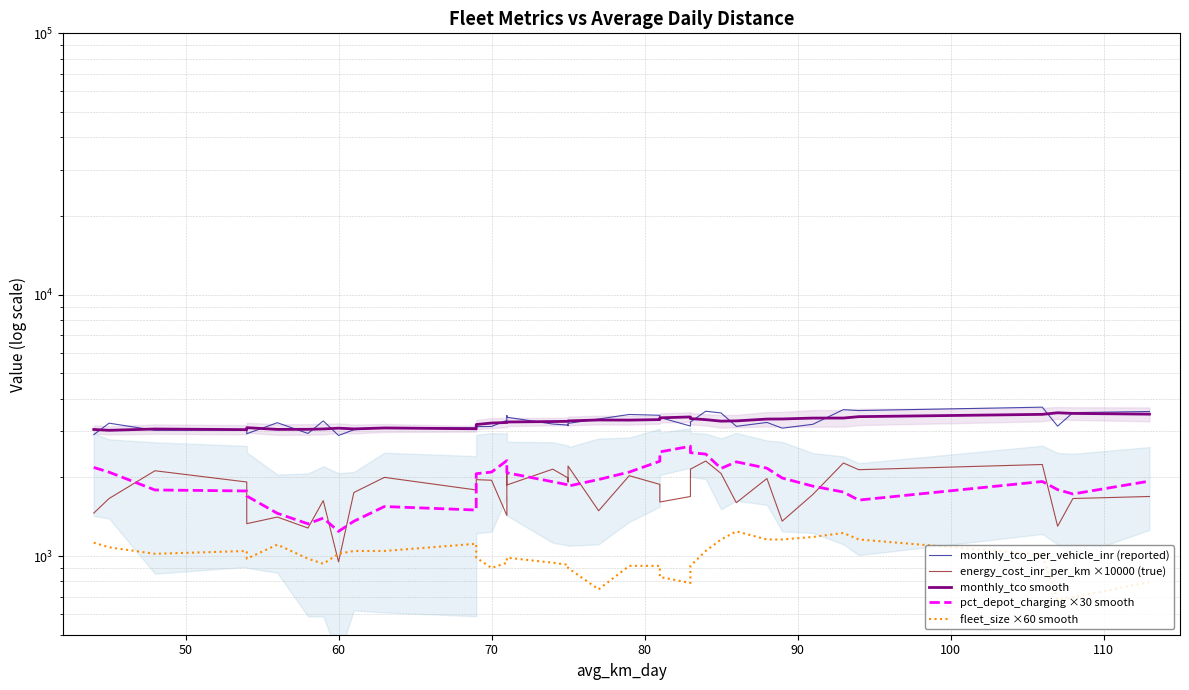

What is the difference between the maximum and minimum values in the monthly_tco_per_vehicle_inr (reported) series?

819.0